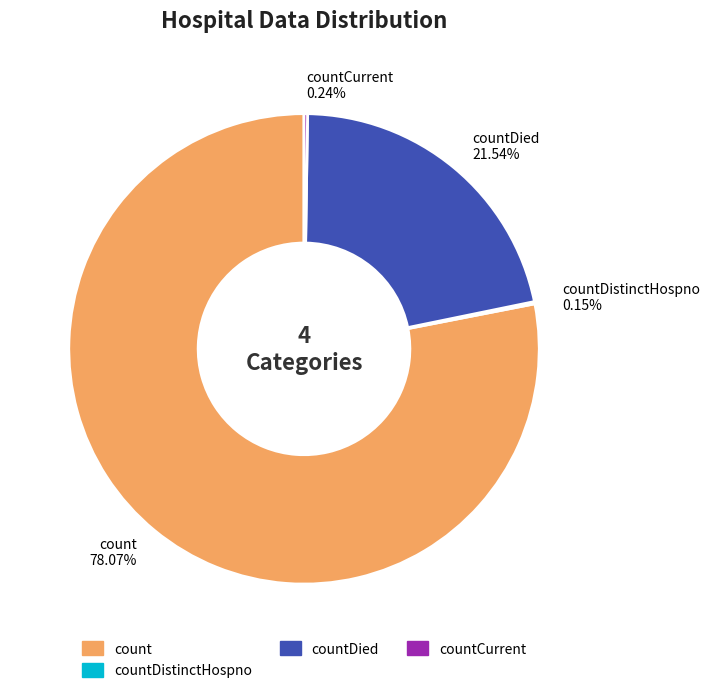

What is the largest slice in the pie chart?

count 78.07%